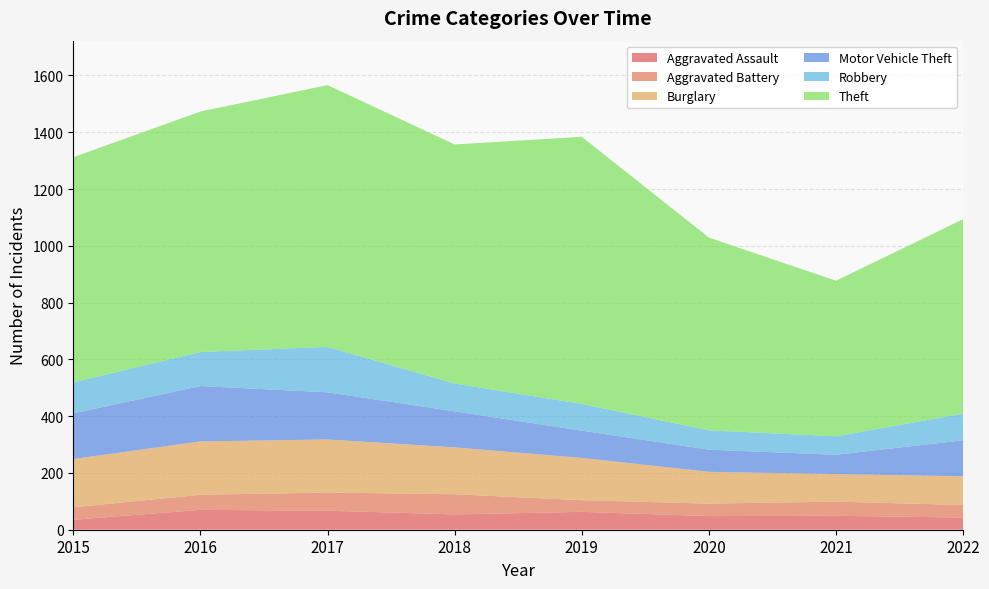

Reading right to left, extract all data points from this chart.

Aggravated Assault: 2022=43	2021=49	2020=48	2019=63	2018=54	2017=67	2016=70	2015=35
Aggravated Battery: 2022=44	2021=50	2020=44	2019=41	2018=71	2017=64	2016=53	2015=44
Burglary: 2022=101	2021=97	2020=112	2019=149	2018=165	2017=187	2016=188	2015=170
Motor Vehicle Theft: 2022=127	2021=68	2020=78	2019=96	2018=127	2017=166	2016=195	2015=161
Robbery: 2022=94	2021=65	2020=68	2019=94	2018=98	2017=160	2016=120	2015=109
Theft: 2022=685	2021=548	2020=679	2019=941	2018=842	2017=922	2016=847	2015=793